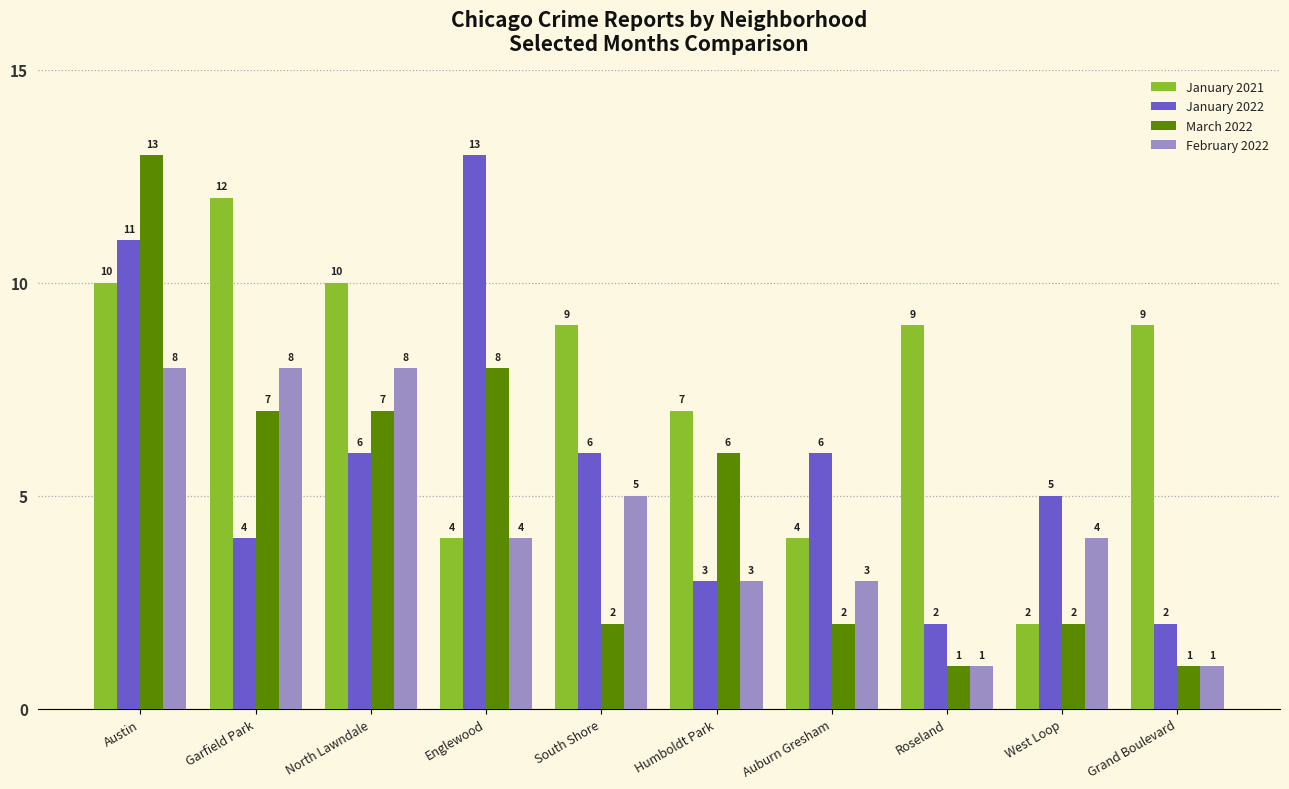

How many data points in February 2022 are less than 4?

4